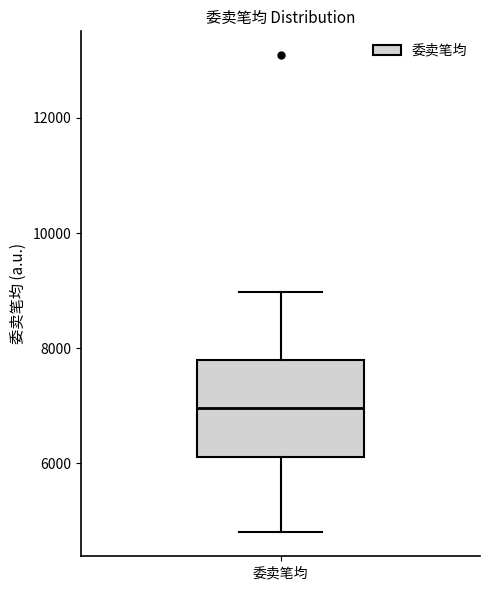

Where does the median line of the box for 委卖笔均 sit on the y-axis? The values are not printed on the chart, so give them approximately, as read against the axis.

7000